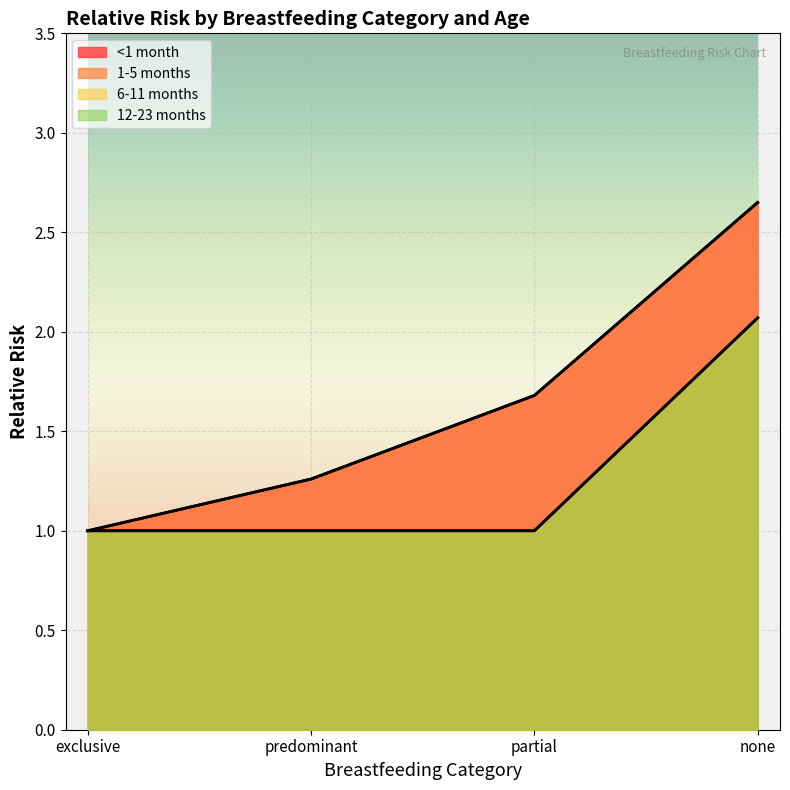

What is the difference between the second highest and minimum values in the 1-5 months series?

0.7